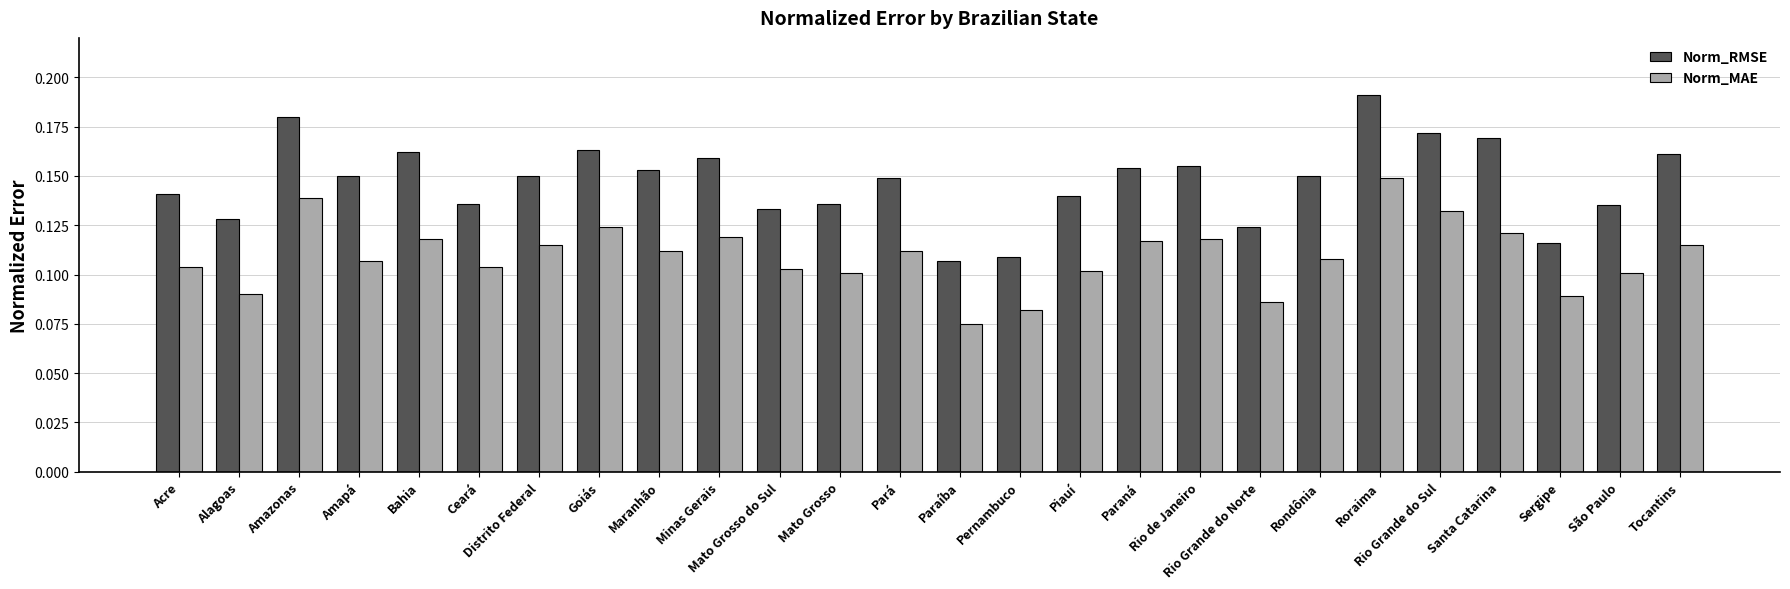

Rank the series by their maximum value, from lowest to highest.

Norm_MAE, Norm_RMSE